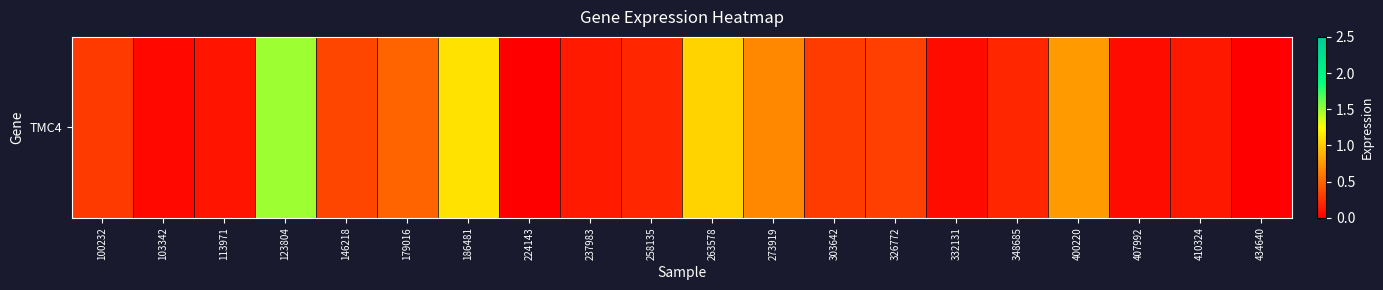

True or false: the data shows 0.5 at 303642.

False